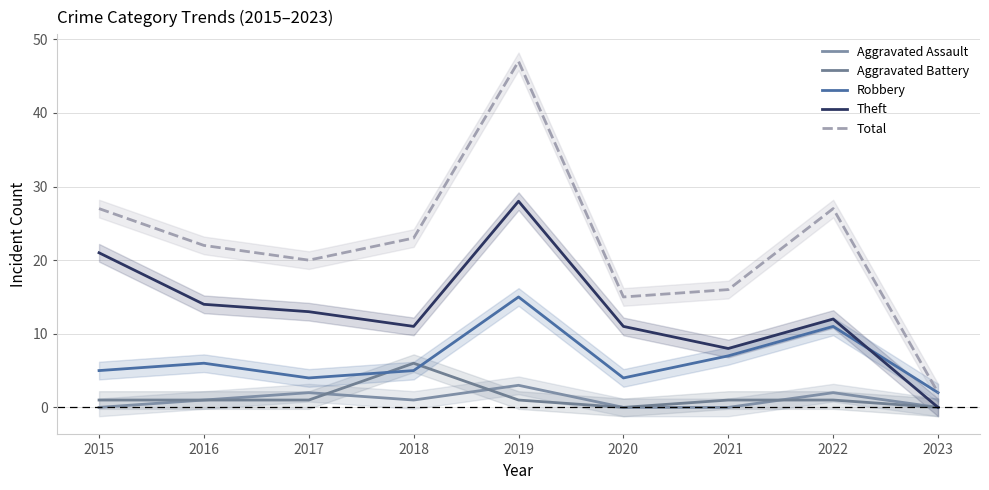

What is the average value of the Theft series?

13